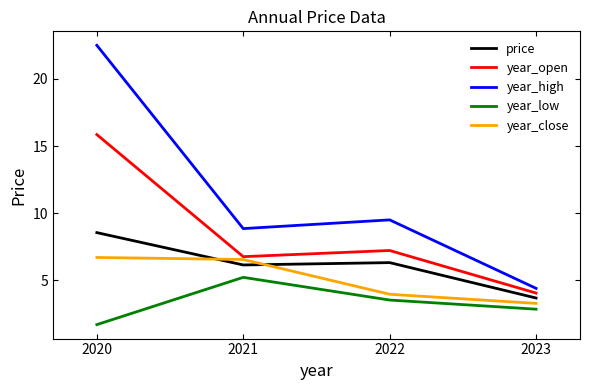

Rank the series by their maximum value, from highest to lowest.

year_high, year_open, price, year_close, year_low